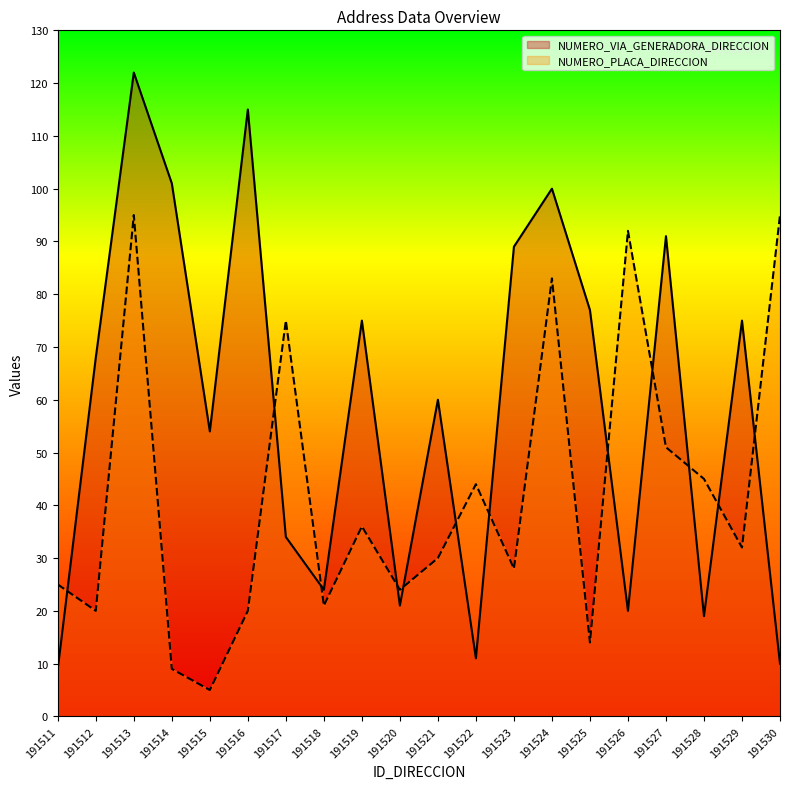

Where is the first local minimum for NUMERO_PLACA_DIRECCION?

191512